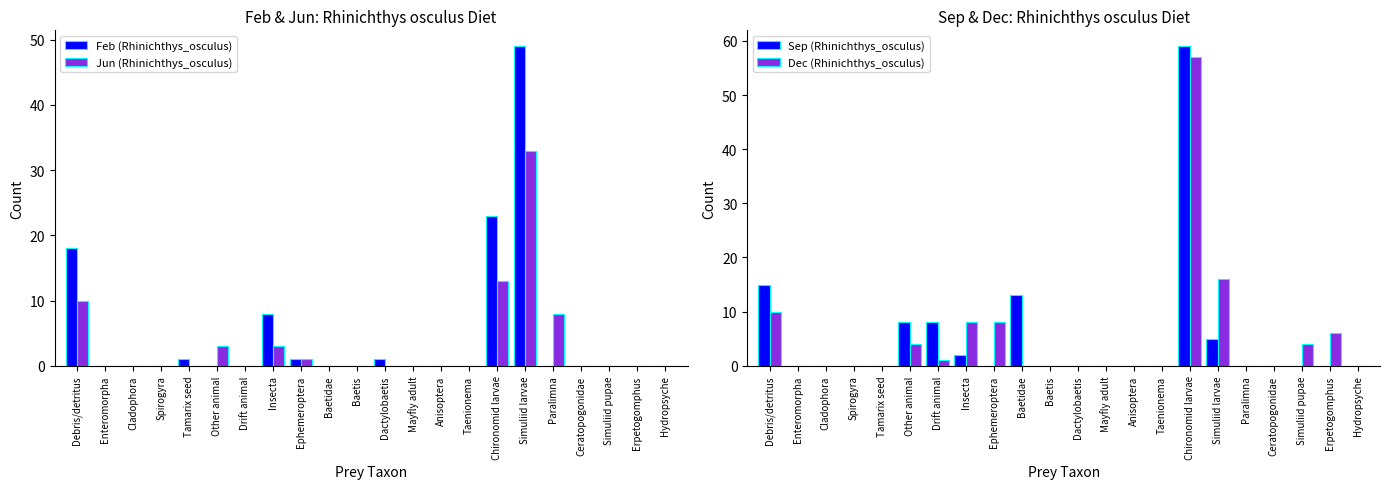

What position from the left is Baetis?

11